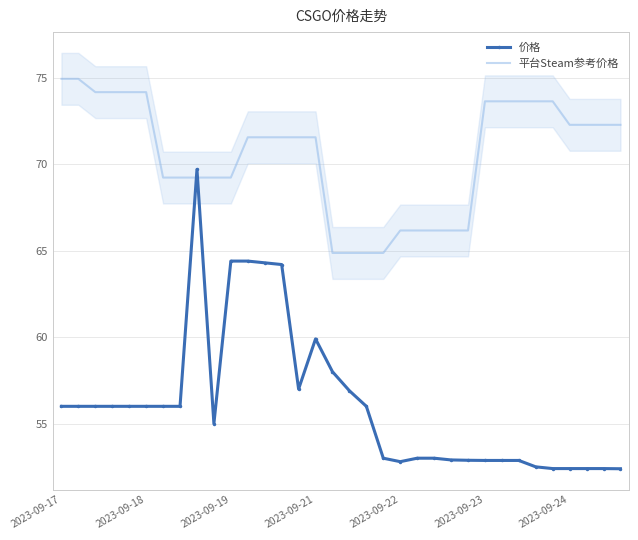

List the series in order of their peak value, lowest first.

价格, 平台Steam参考价格